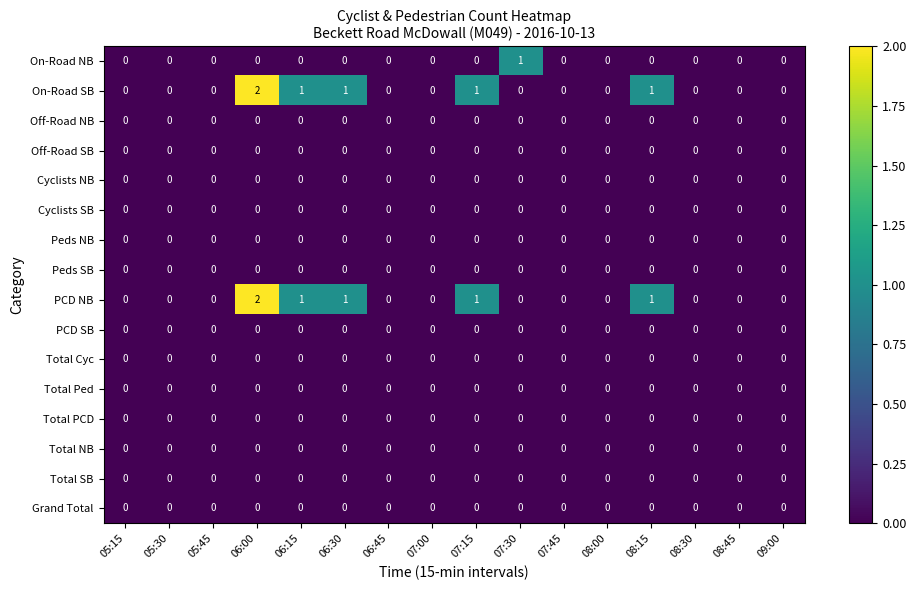

At which category is the sum across all series the highest?

06:00